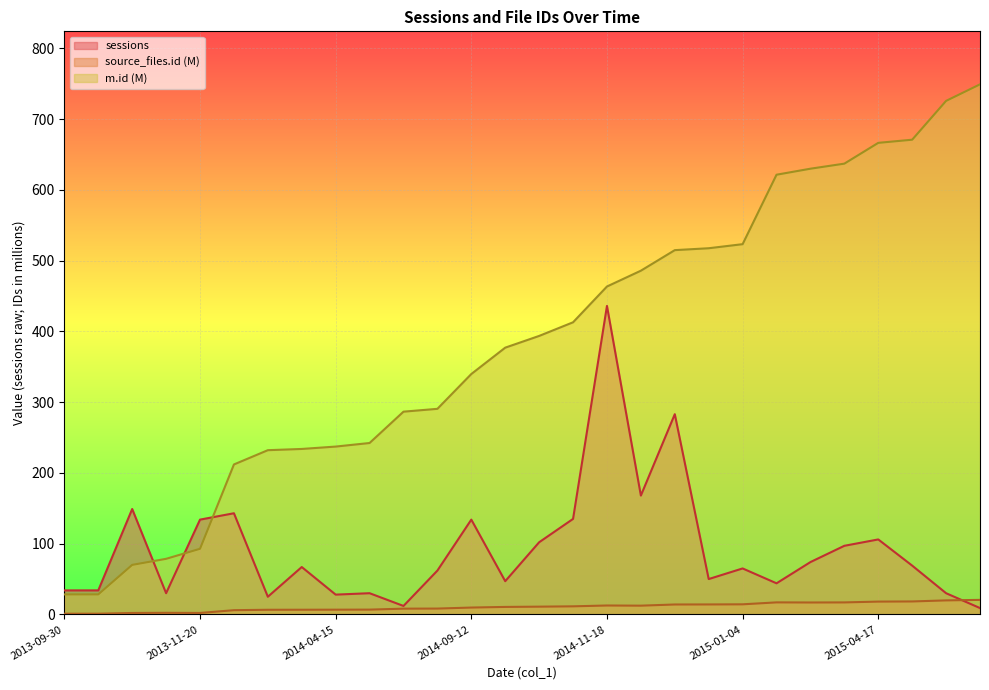

True or false: m.id and sessions cross at least once.

True